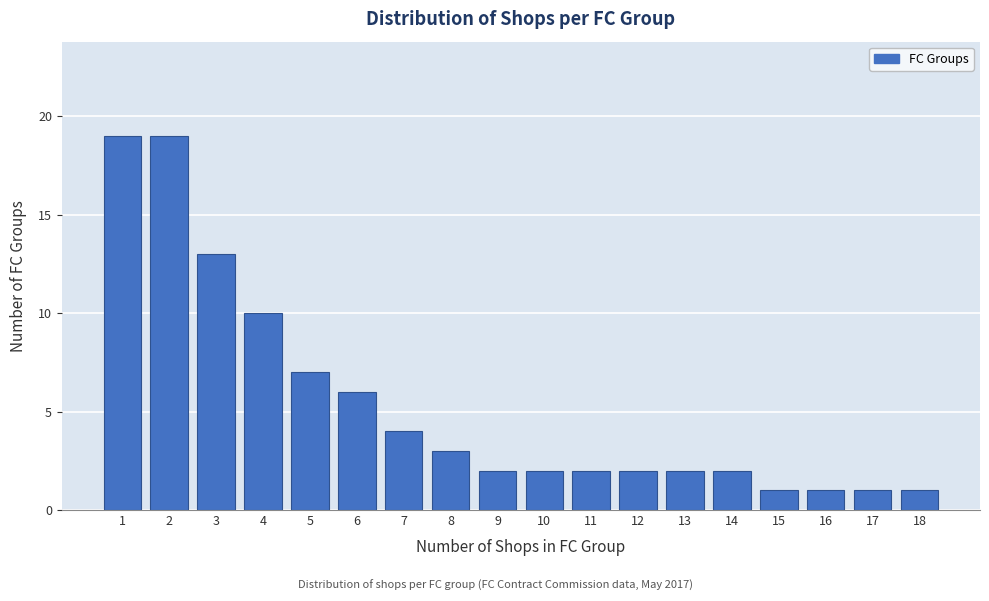

Reading left to right, list all the values displayed in this chart.

1=19	2=19	3=13	4=10	5=7	6=6	7=4	8=3	9=2	10=2	11=2	12=2	13=2	14=2	15=1	16=1	17=1	18=1